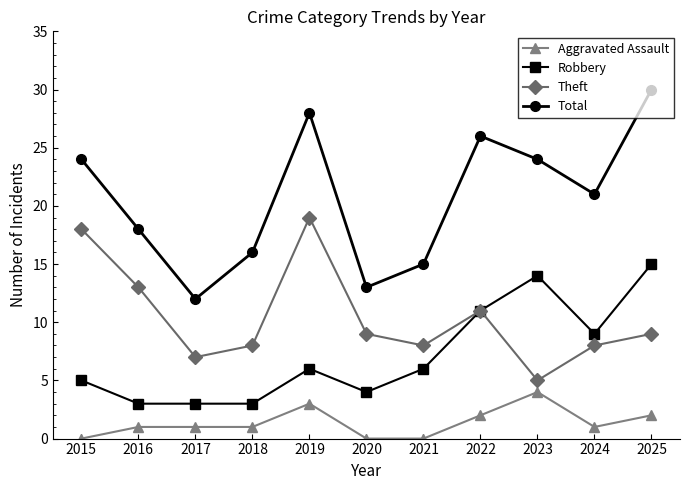

Read the Robbery value at 2025.

15